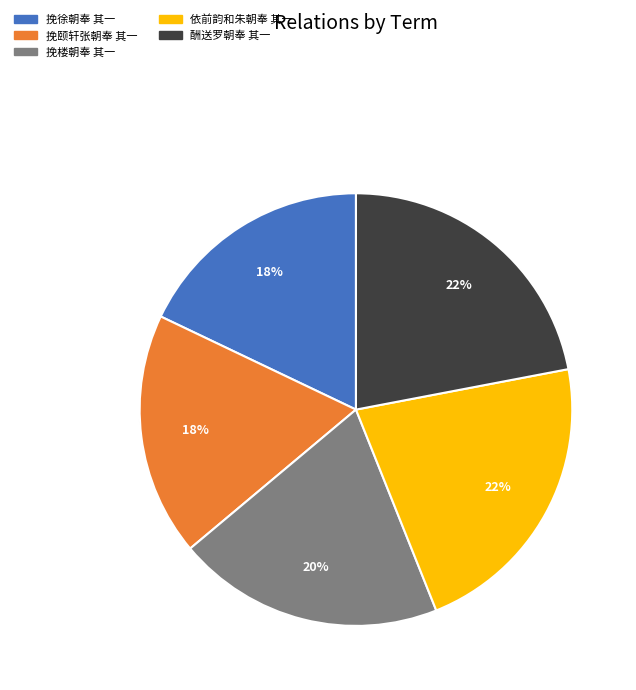

Is the sum of 挽楼朝奉 其一 and 依前韵和朱朝奉 其一 greater than half?

No